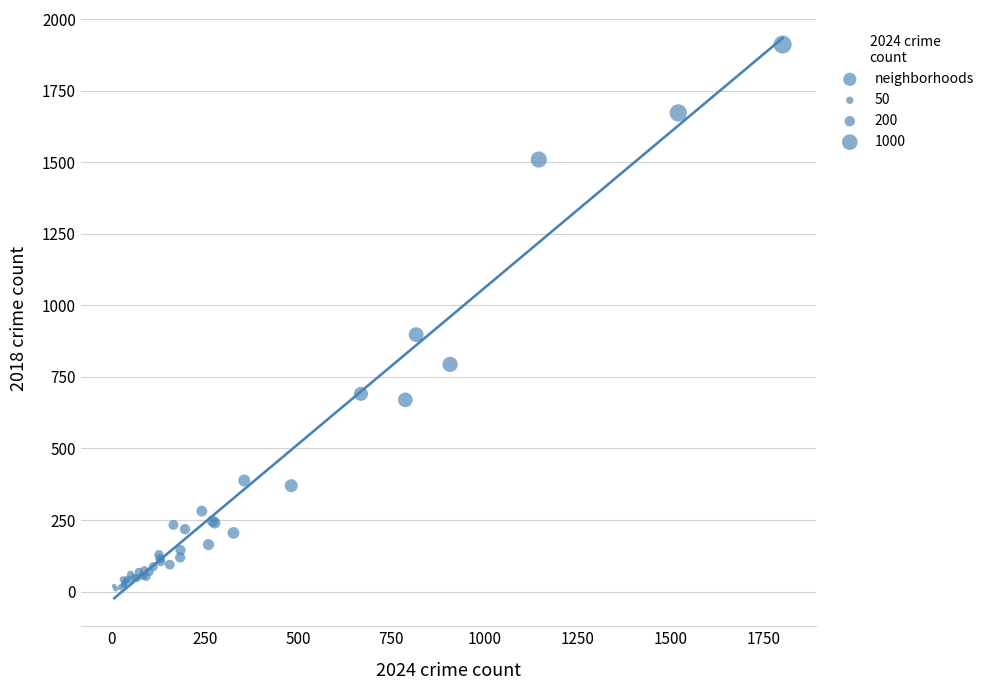

What Y value in the scatter plot is closest to 960?

898